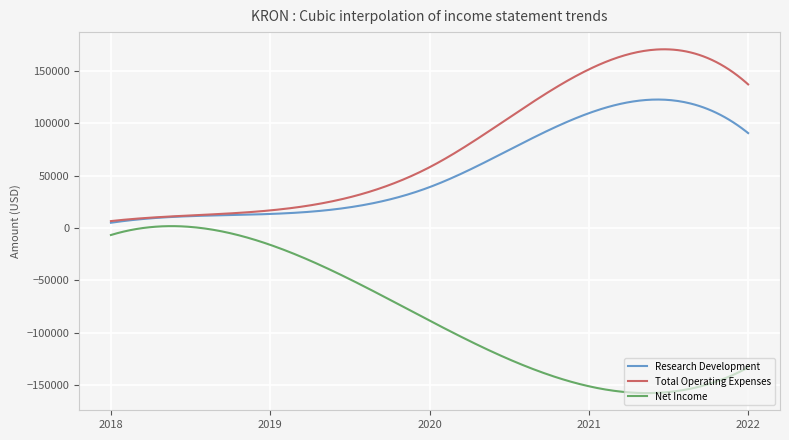

What is the average value of the Total Operating Expenses series?

77688.2